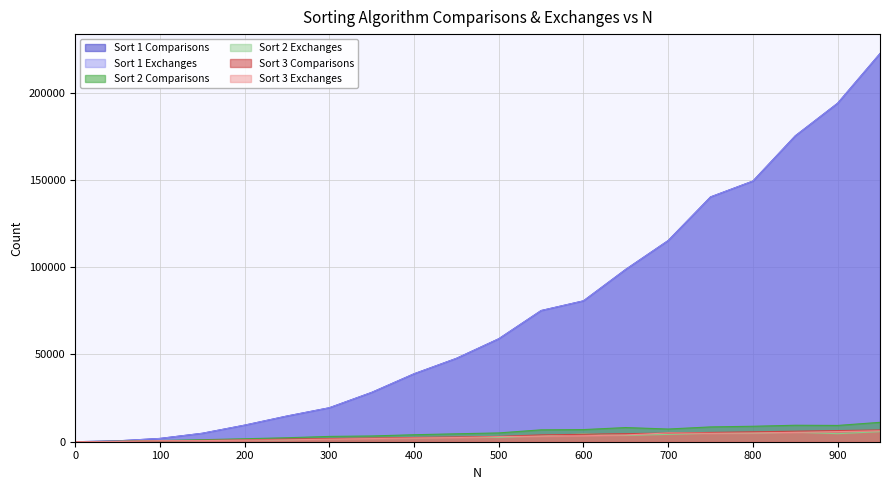

Which series has the largest range (max minus min)?

Sort 1 Comparisons